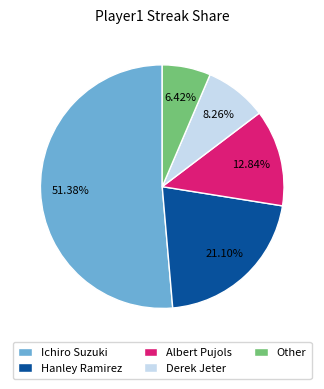

What percentage is the Derek Jeter slice, to the nearest percent?

8%